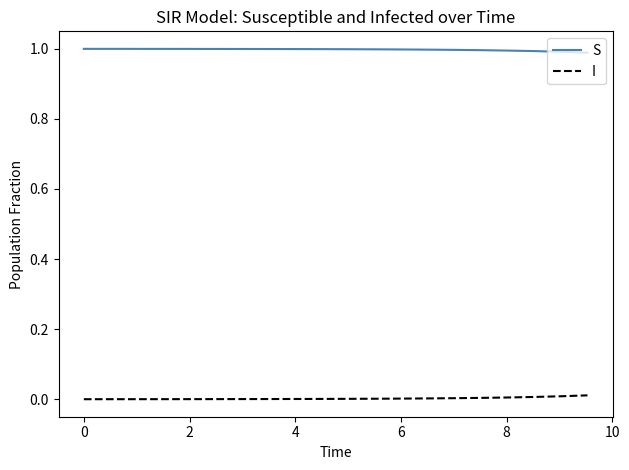

Which series has the largest total across all categories?

S